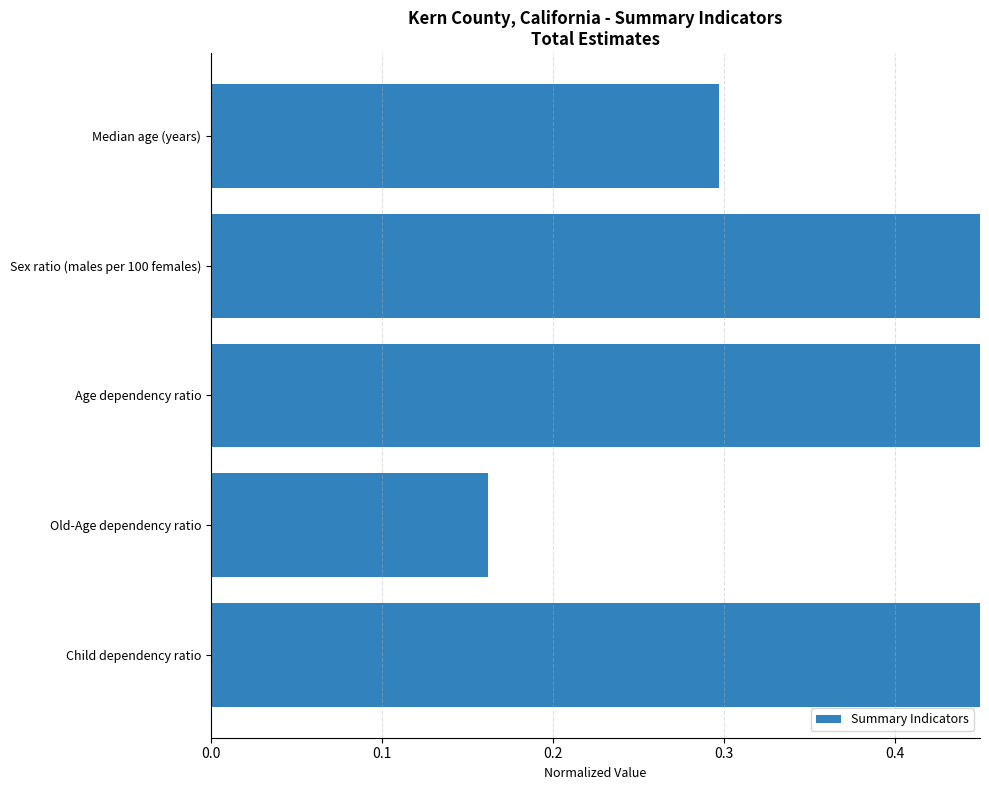

What is the smallest value displayed?

0.2